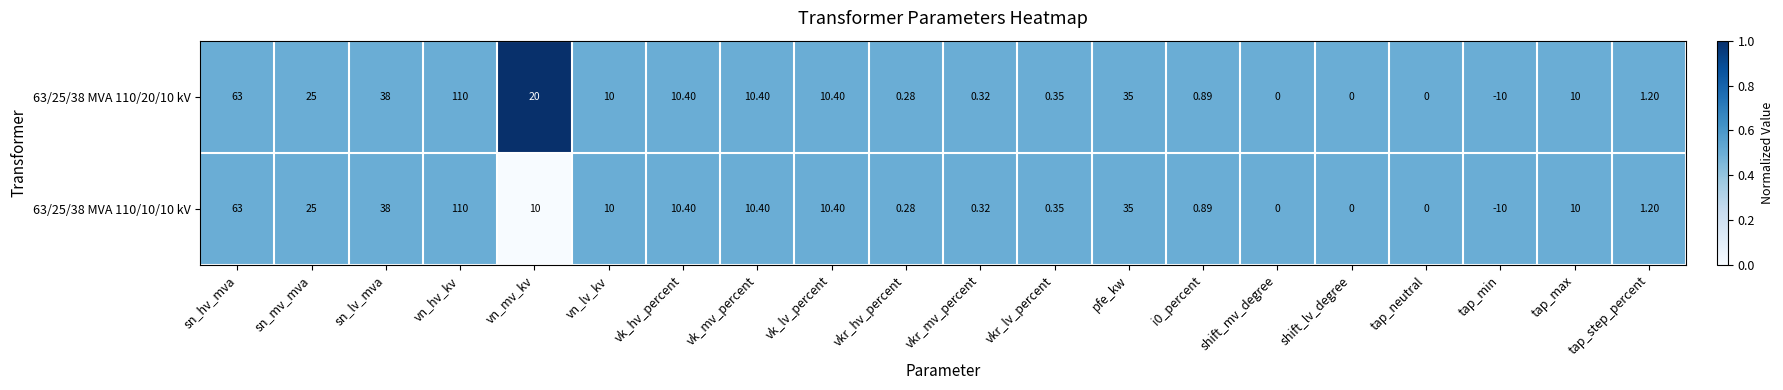

At which category does the chart reach its minimum across all series?

tap_min